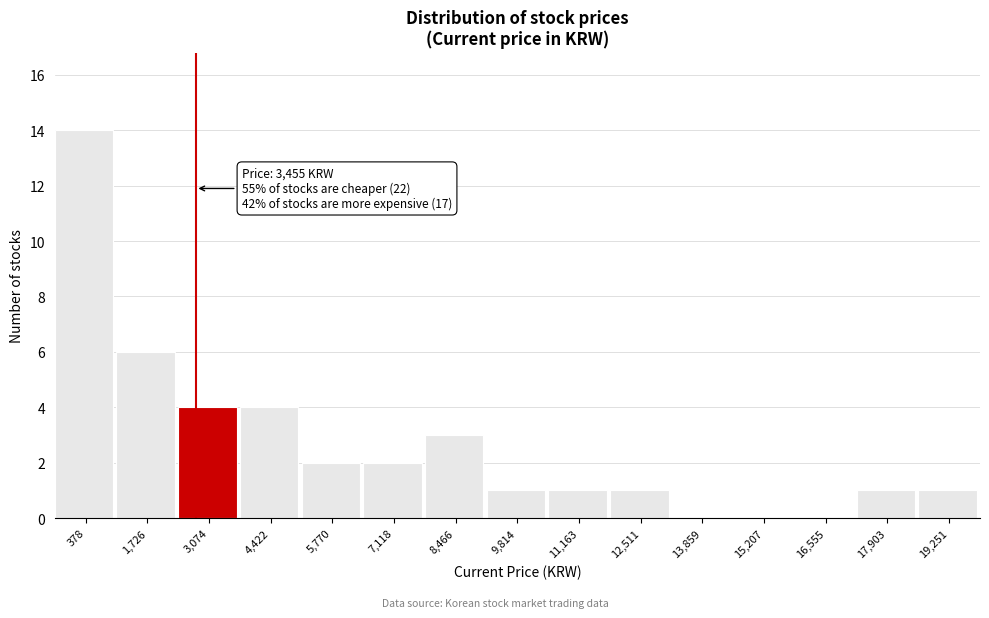

Reading left to right, transcribe all the data shown in this chart.

378=14	1,726=6	3,074=4	4,422=4	5,770=2	7,118=2	8,466=3	9,814=1	11,163=1	12,511=1	13,859=0	15,207=0	16,555=0	17,903=1	19,251=1